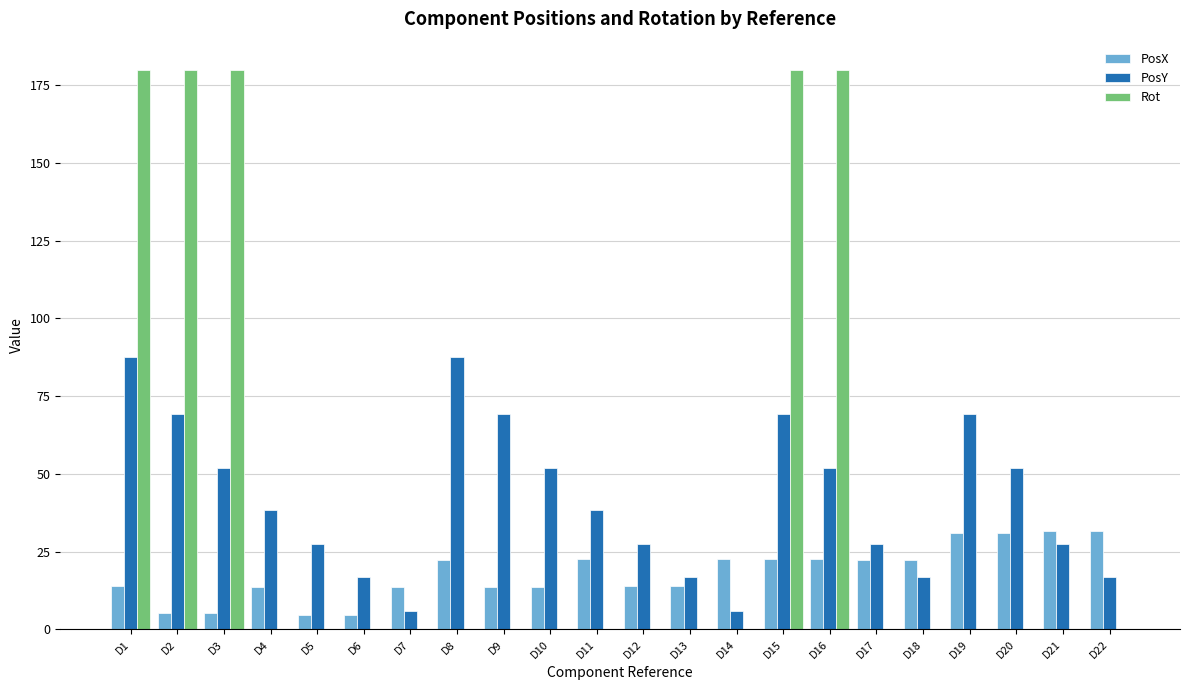

Between D13 and D20, which series saw the biggest shift?

PosY